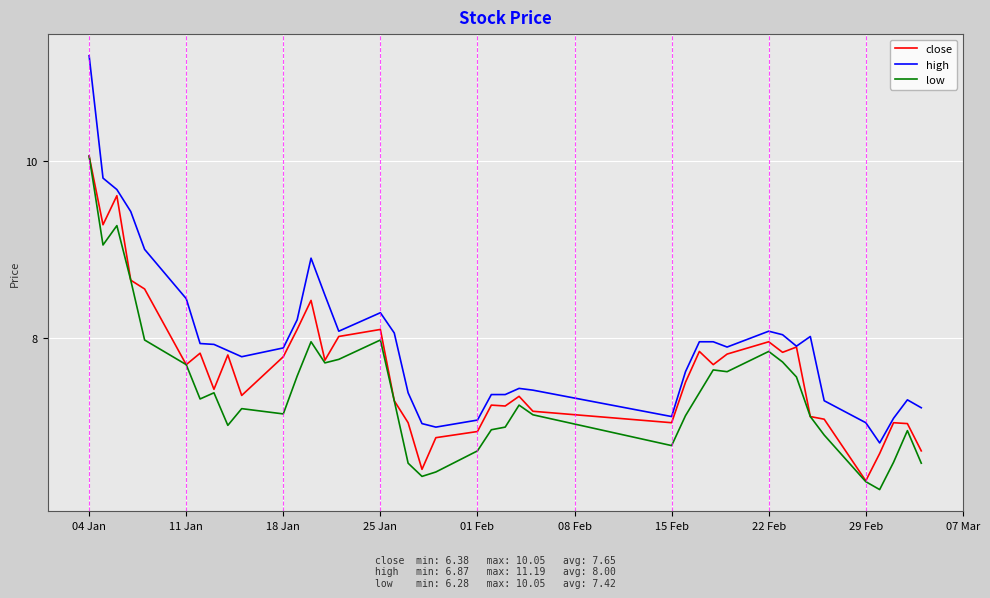

What is the minimum value for high?

6.8